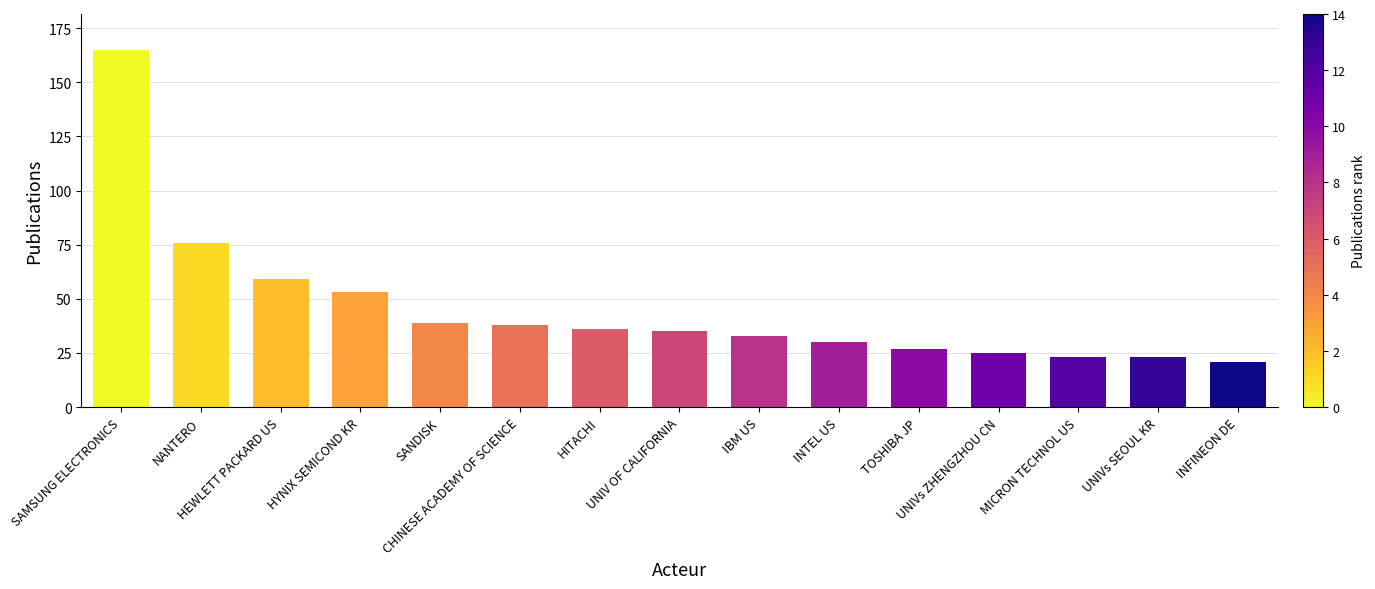

What is the change in value from CHINESE ACADEMY OF SCIENCE to IBM US?

-5